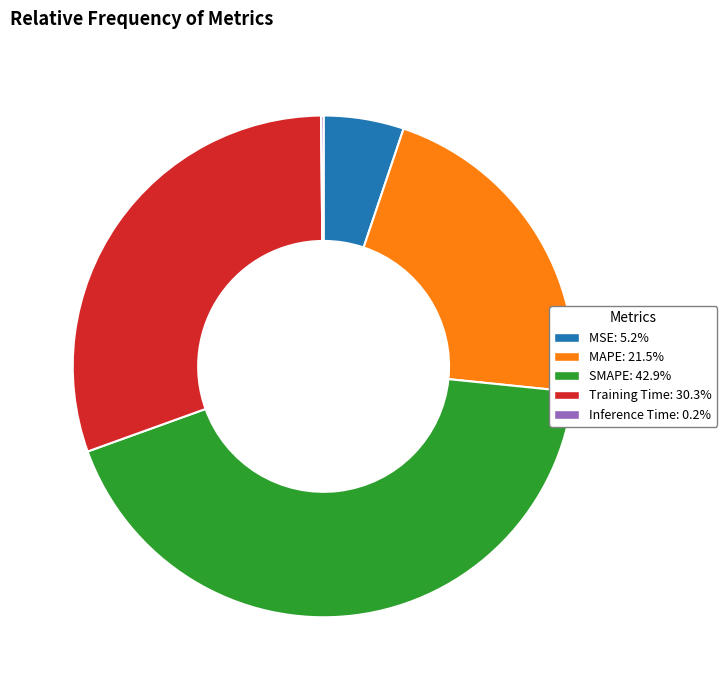

Do MSE: 5.2% and Training Time: 30.3% together represent more than half of the pie?

No